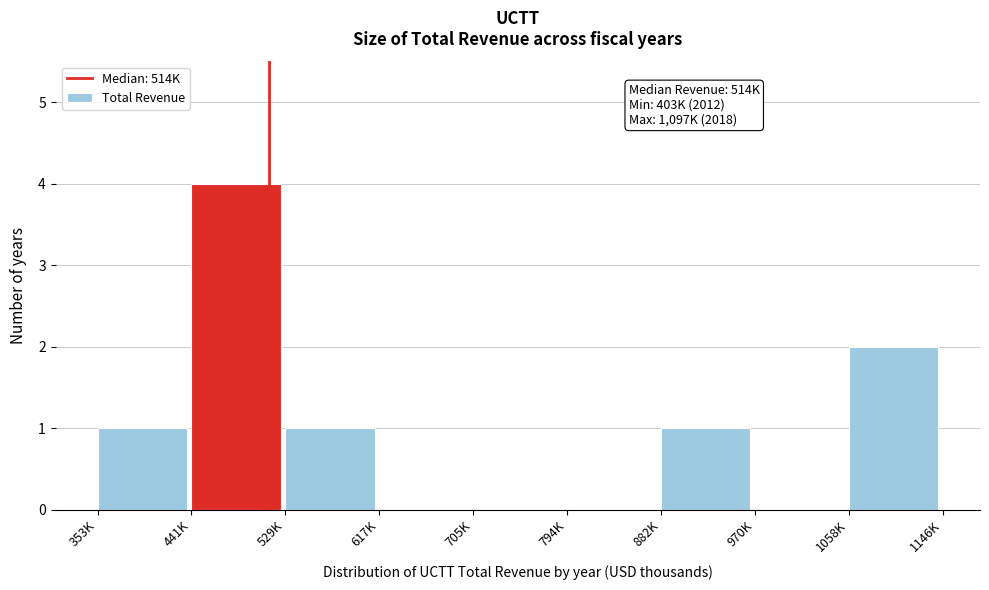

Reading left to right, extract all data points from this chart.

353K=1	441K=4	529K=1	617K=0	705K=0	794K=0	882K=1	970K=0	1058K=2